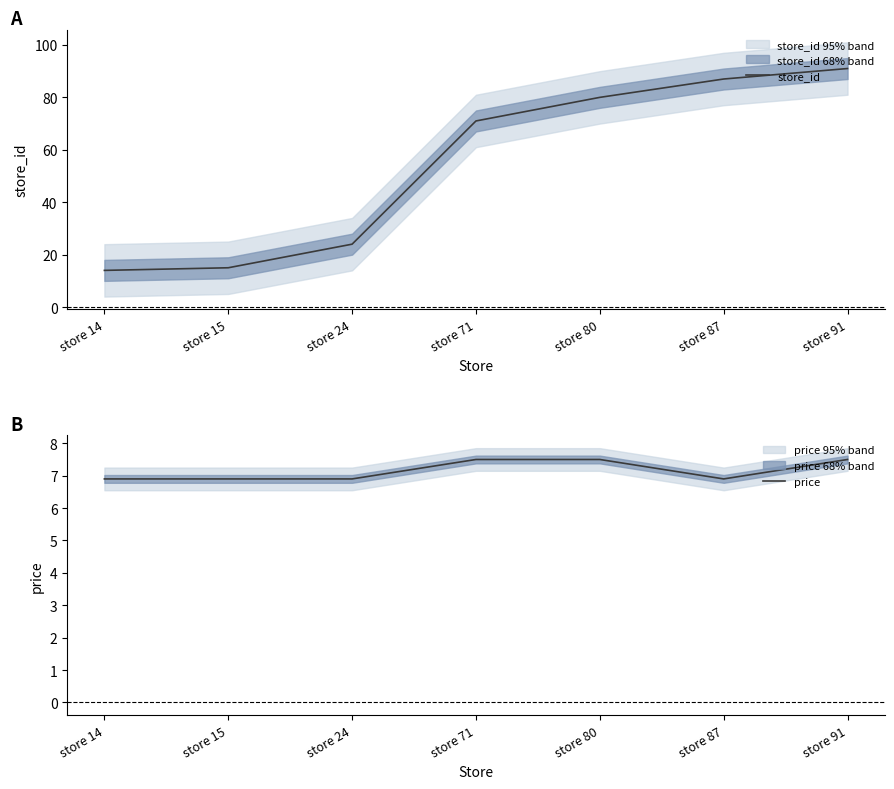

What is the total value across all series at store 80?

87.5